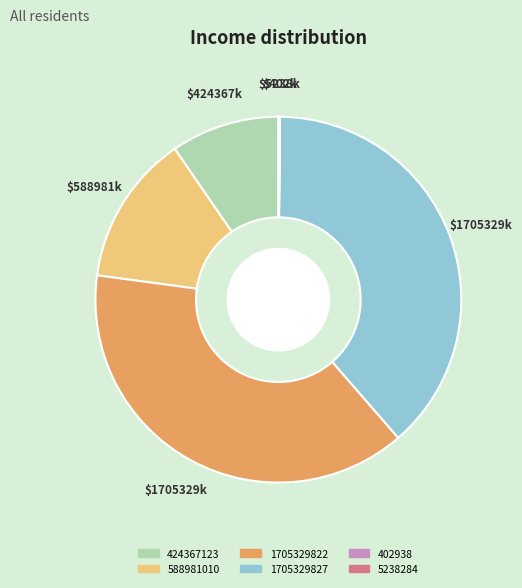

The 424367123 slice represents 22% of the pie. True or false?

False